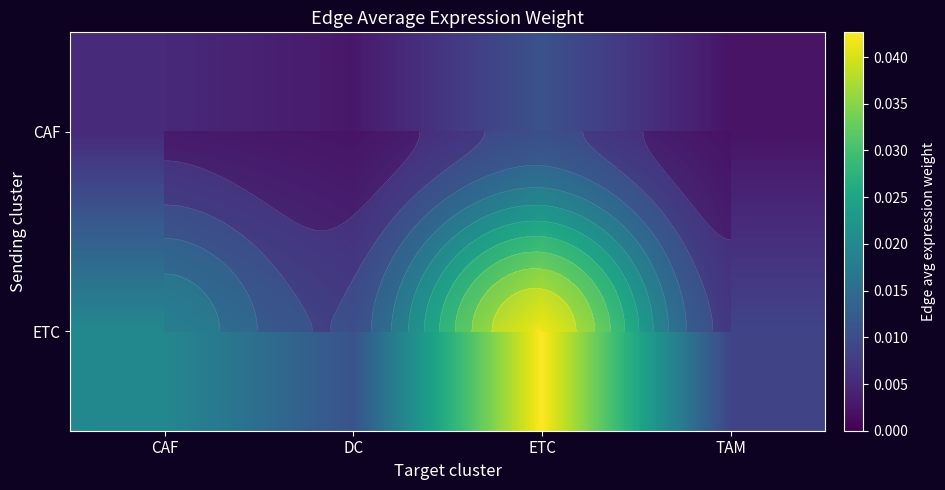

Rank the series by their average value, from highest to lowest.

ETC, CAF